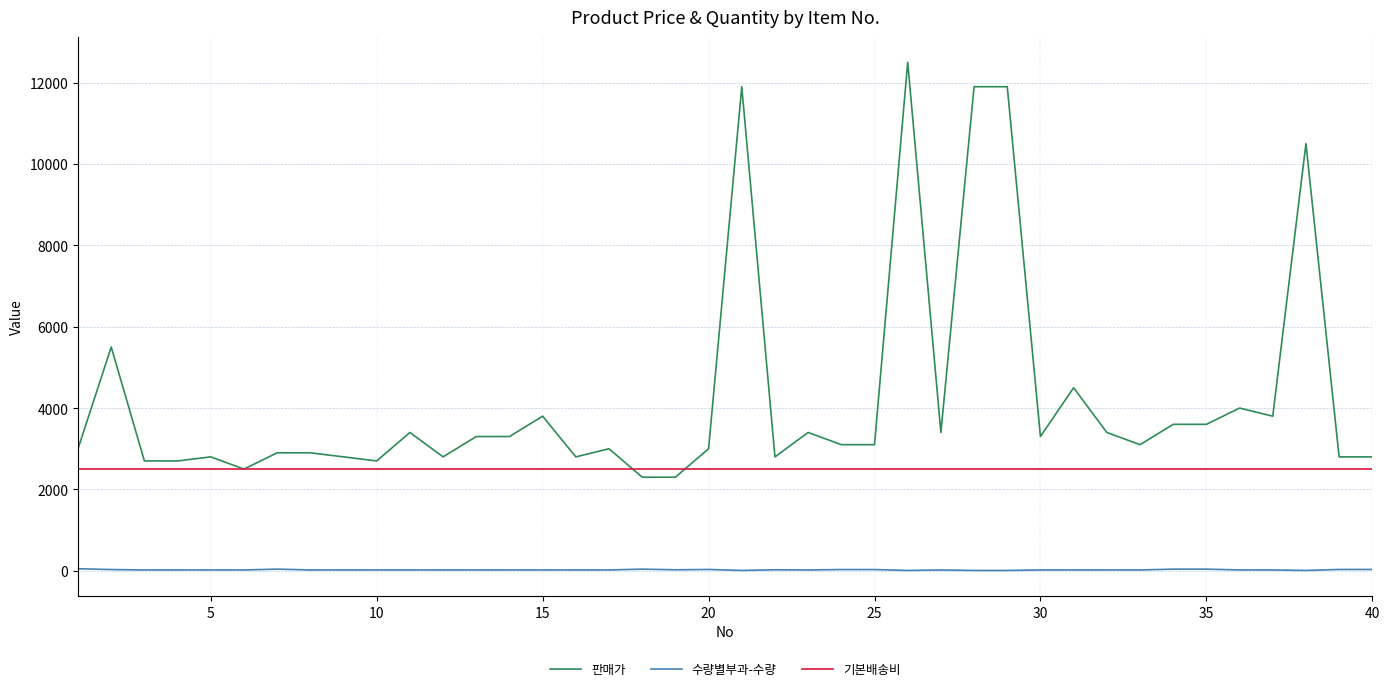

How many series are shown in this chart?

3